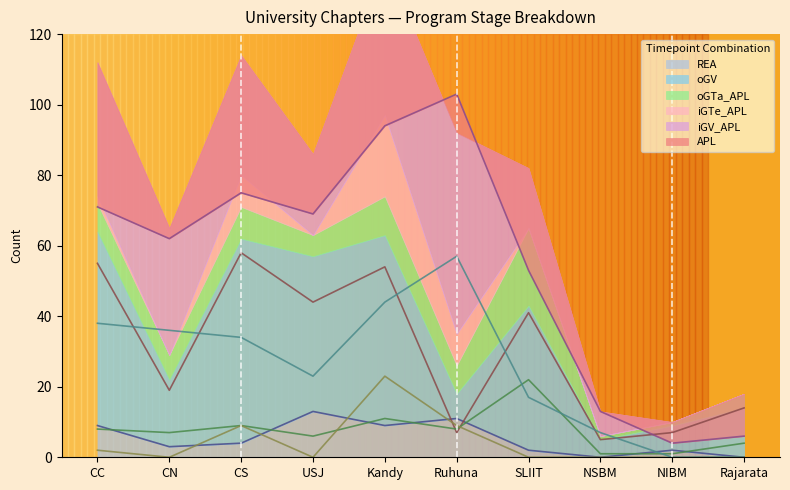

Reading left to right, extract all data points from this chart.

APL: 71	62	75	69	94	103	53	13	4	6
oGV: 55	19	58	44	54	7	41	5	7	14
iGTe_APL: 2	0	9	0	23	9	0	0	0	0
iGV_APL: 38	36	34	23	44	57	17	7	0	0
REA: 9	3	4	13	9	11	2	0	2	0
oGTa_APL: 8	7	9	6	11	8	22	1	1	4